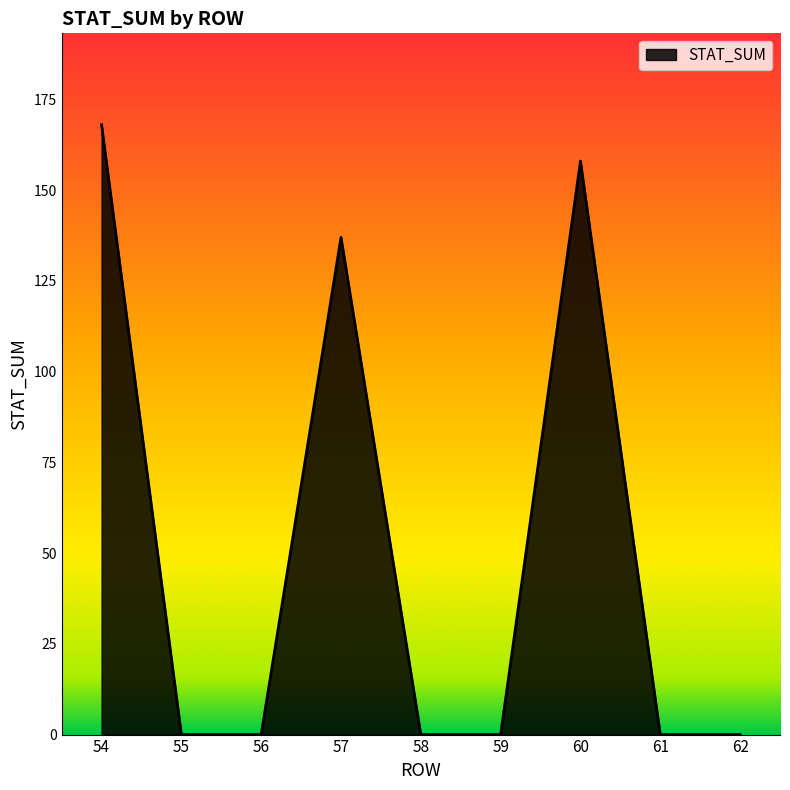

What is the maximum value shown in the chart?

168